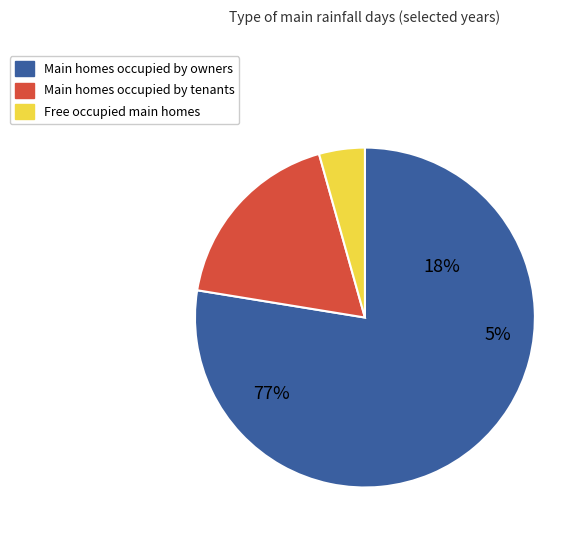

How many segments does this pie chart have?

3